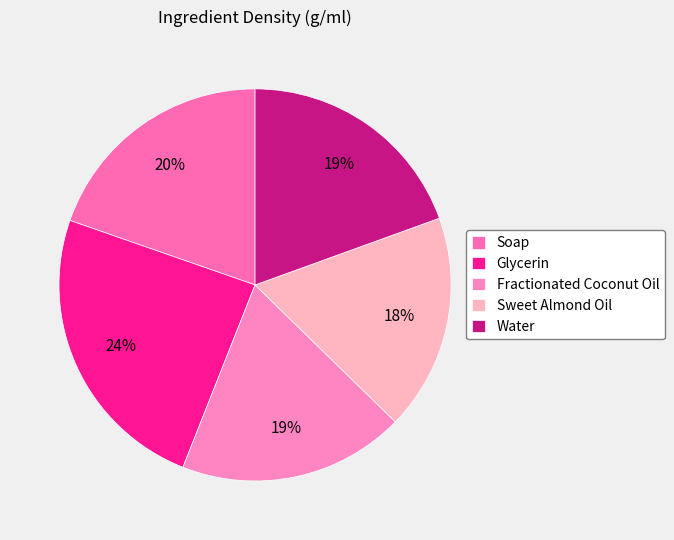

Rank the categories by value from lowest to highest.

Sweet Almond Oil, Fractionated Coconut Oil, Water, Soap, Glycerin